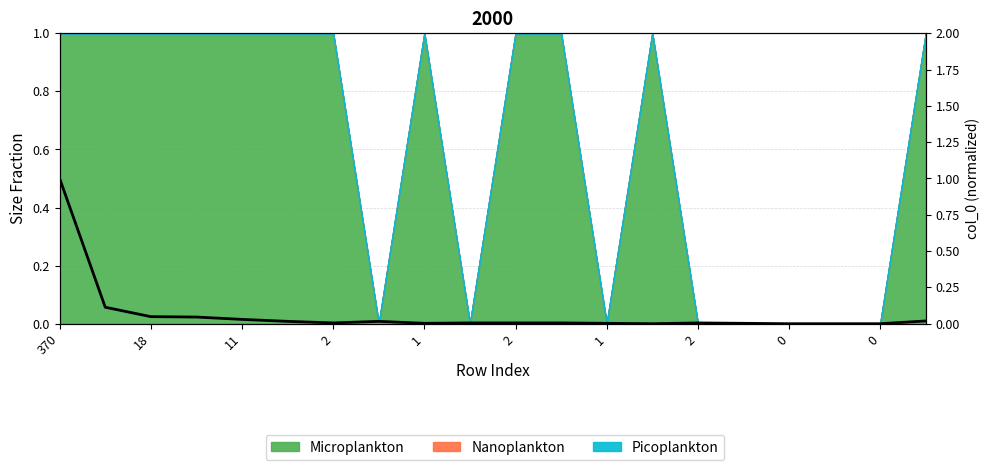

How many interior local valleys (lower than both neighbors) does the data have?

3